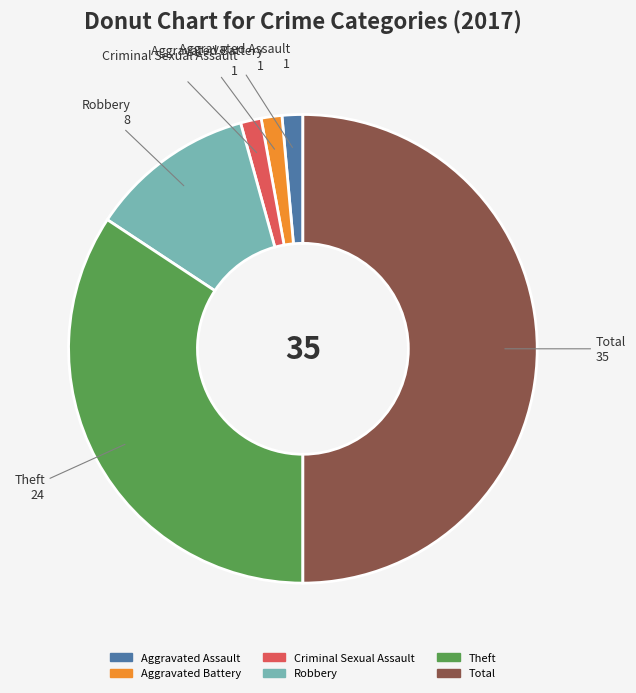

Which has a higher value, Aggravated Assault or Robbery?

Robbery